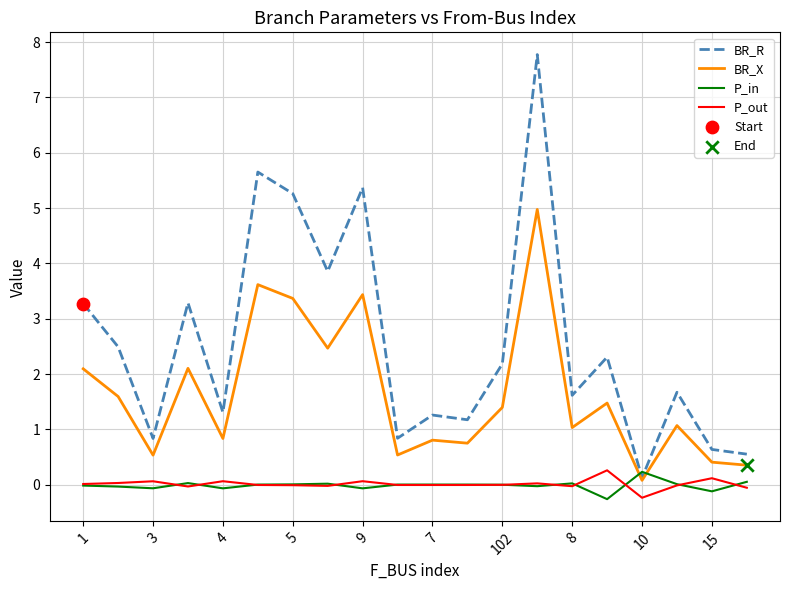

True or false: P_out and BR_R cross at least once.

False